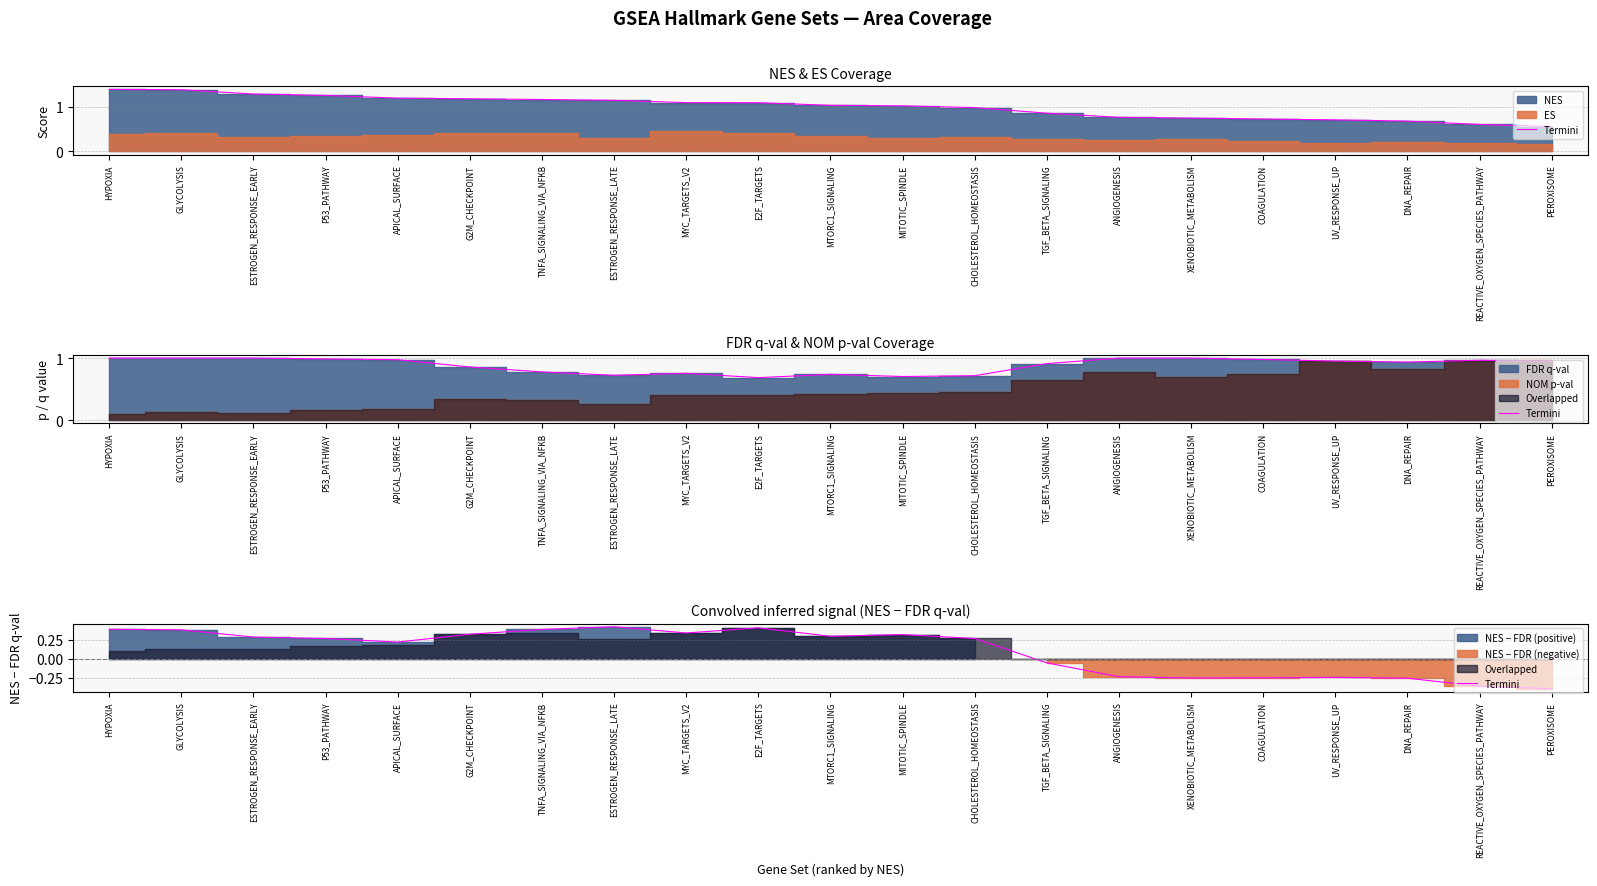

True or false: the data shows 0.5 at E2F_TARGETS.

False